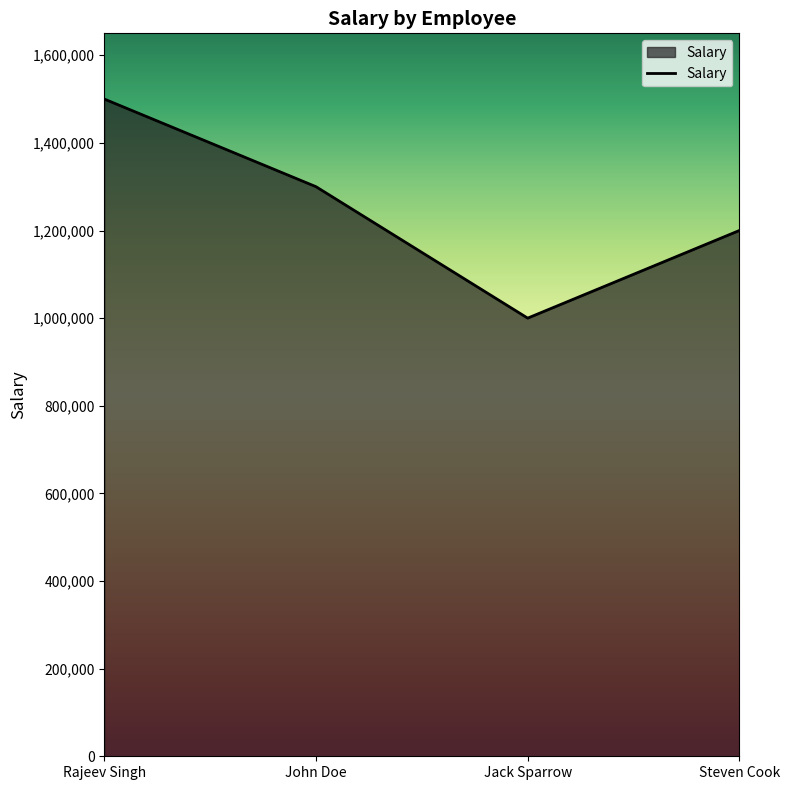

How many interior local valleys (lower than both neighbors) does the data have?

1